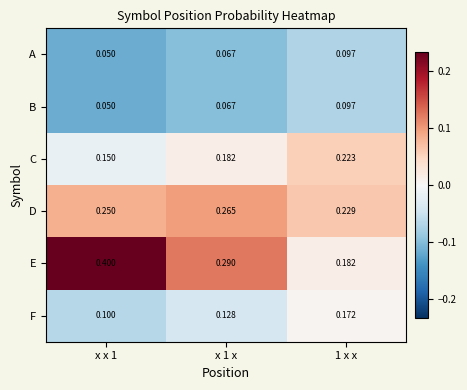

Between x x 1 and 1 x x, which series saw the biggest shift?

E